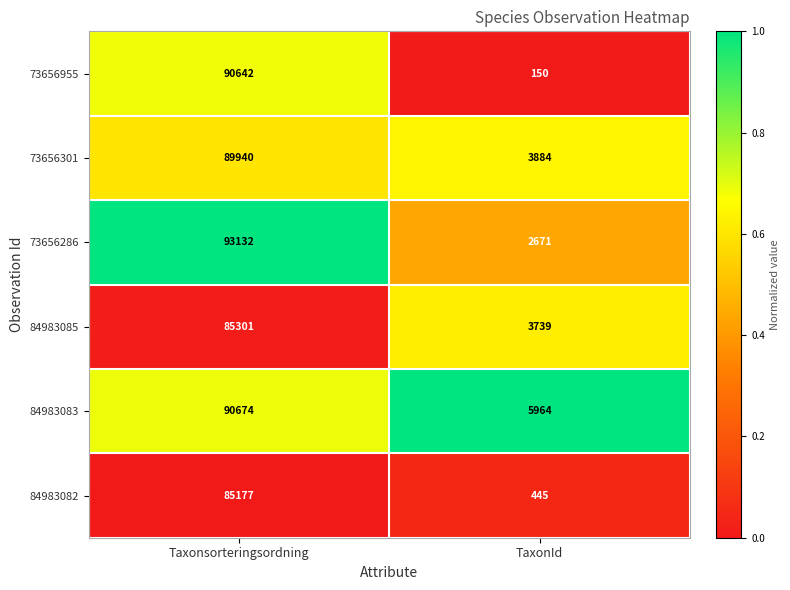

What is the sum of the 73656286 values at TaxonId and Taxonsorteringsordning?

95803